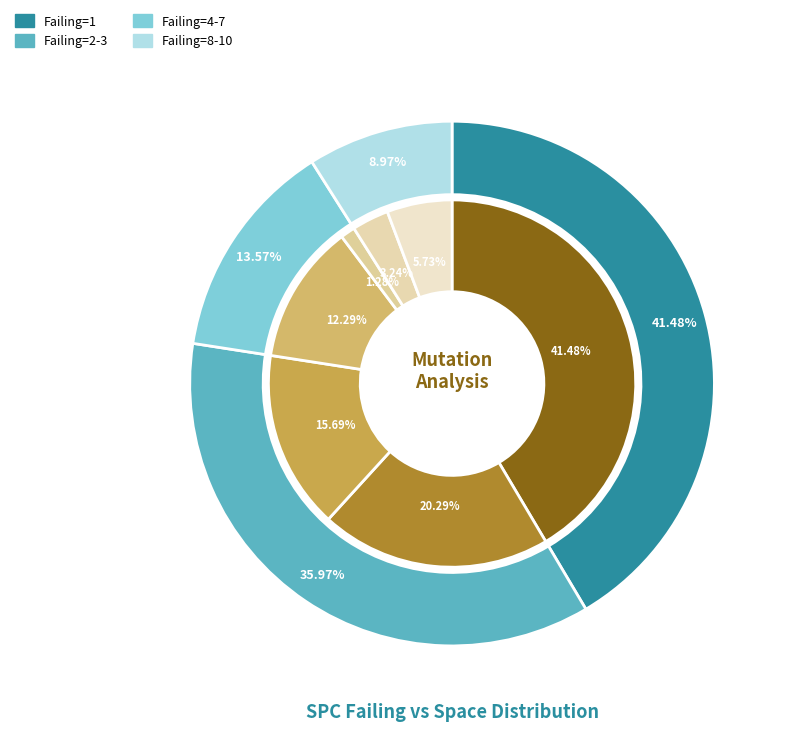

Which has a higher value, 21 or 13?

21